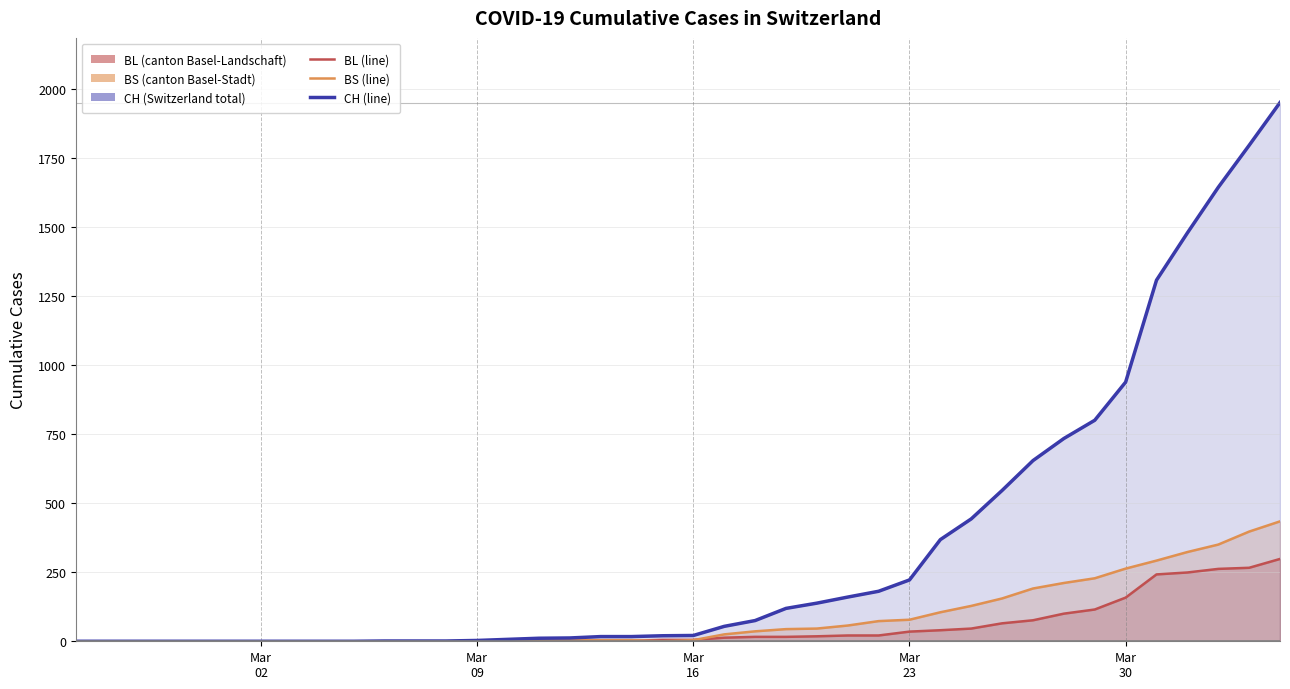

What is the greatest value displayed?

1950